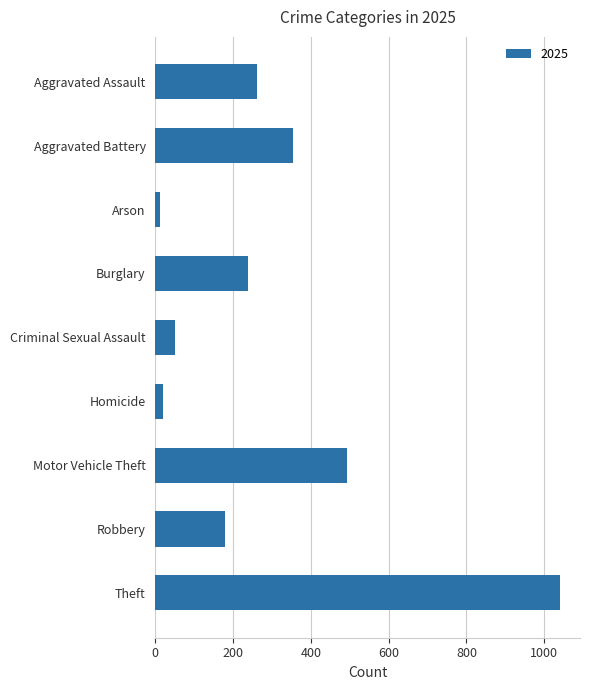

What is the label of the 7th bar from the top?

Motor Vehicle Theft